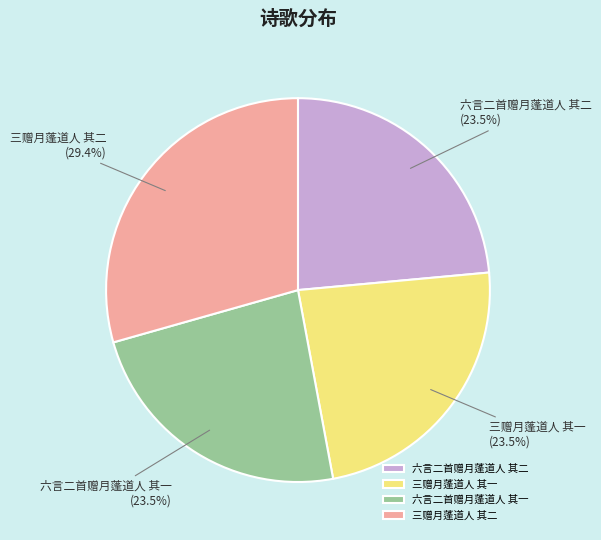

How many segments does this pie chart have?

4